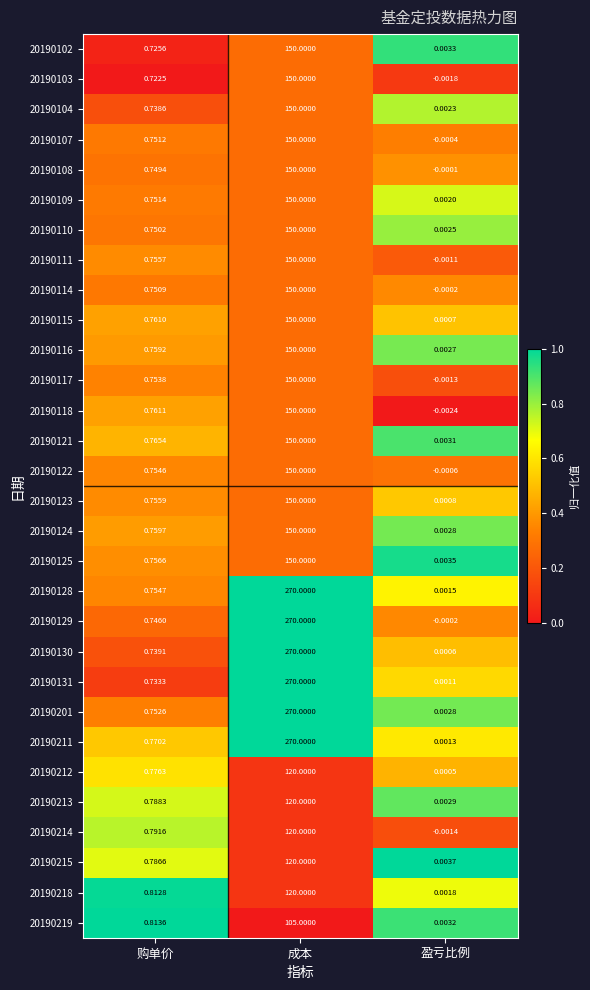

At which category does the chart reach its peak across all series?

成本